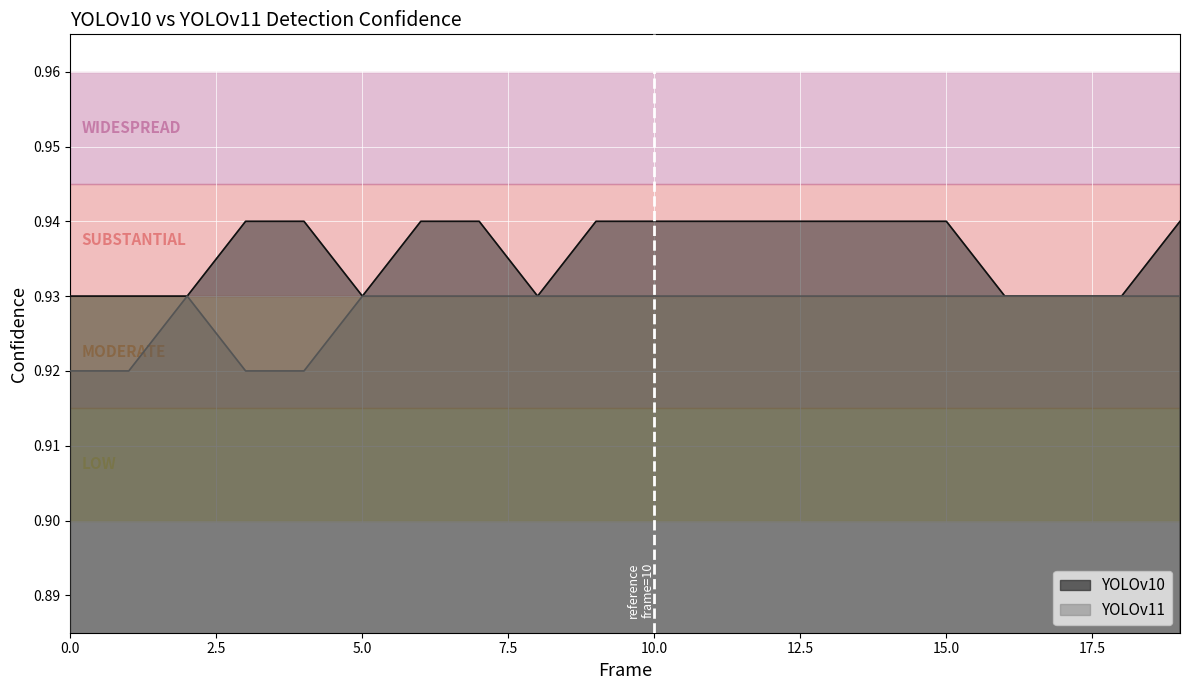

Which category has the highest value in the YOLOv11 series?

2